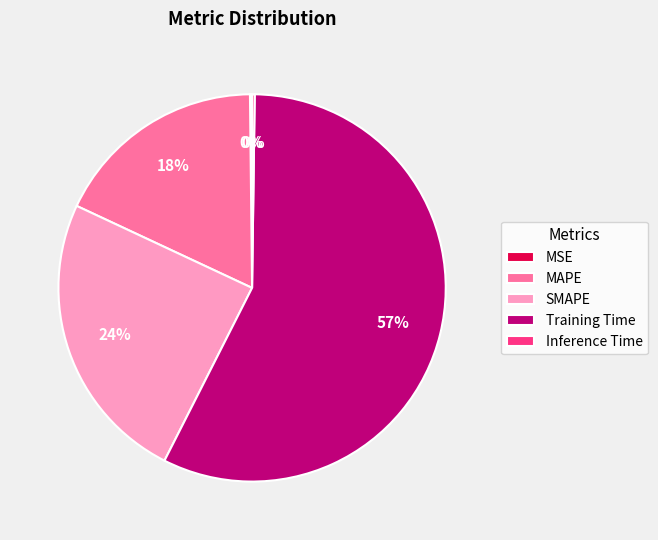

To the nearest percent, what is the average slice percentage?

20%